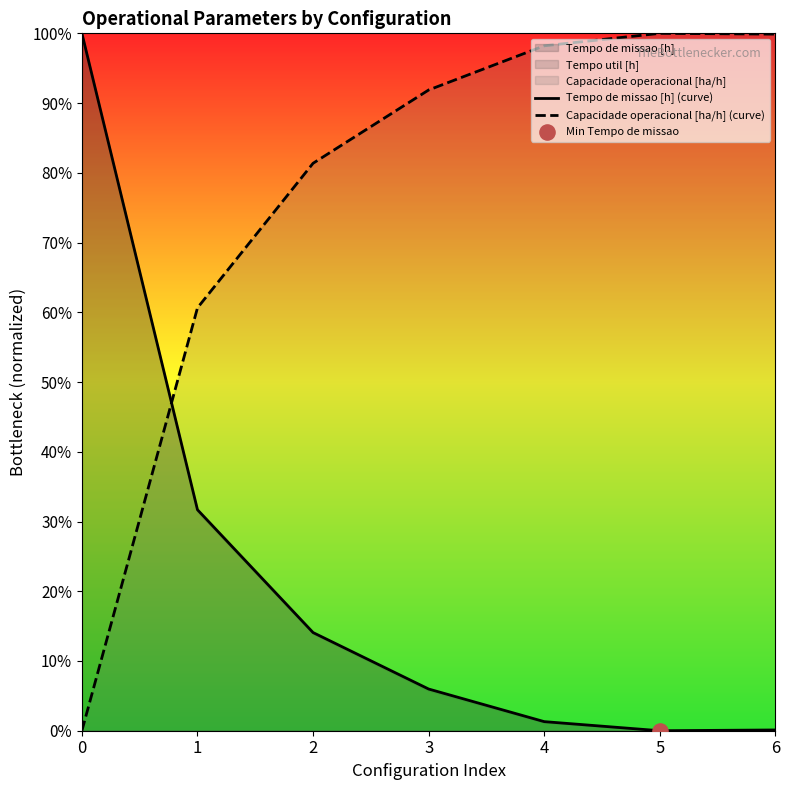

Is the value of Tempo de missao [h] (curve) at 1 greater than the value of Capacidade operacional [ha/h] (curve) at 4?

No